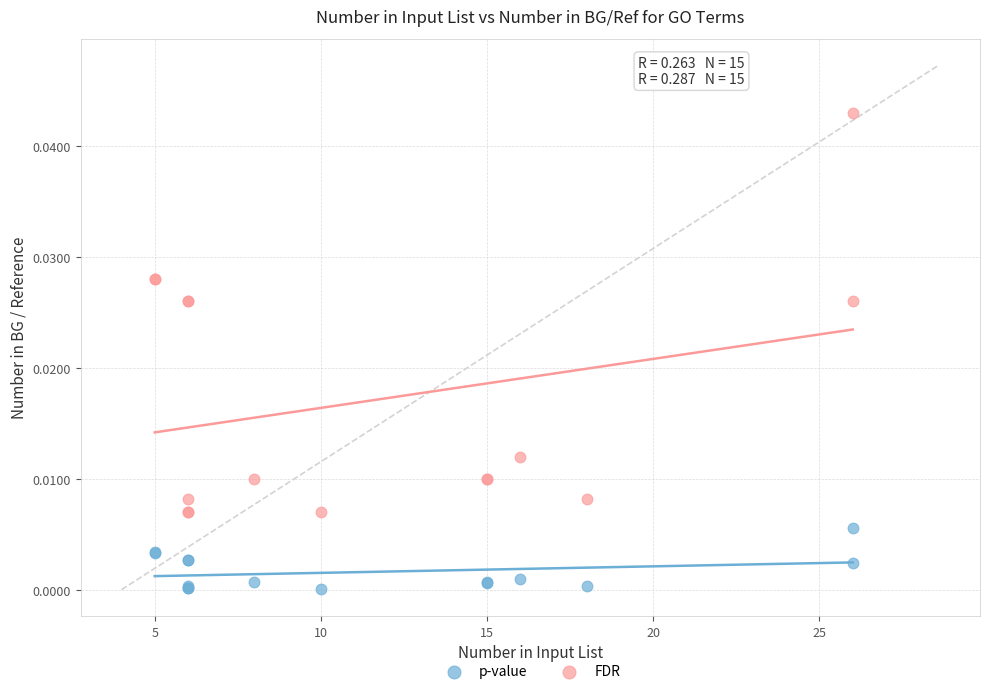

What are all the series names shown in the legend?

p-value, FDR